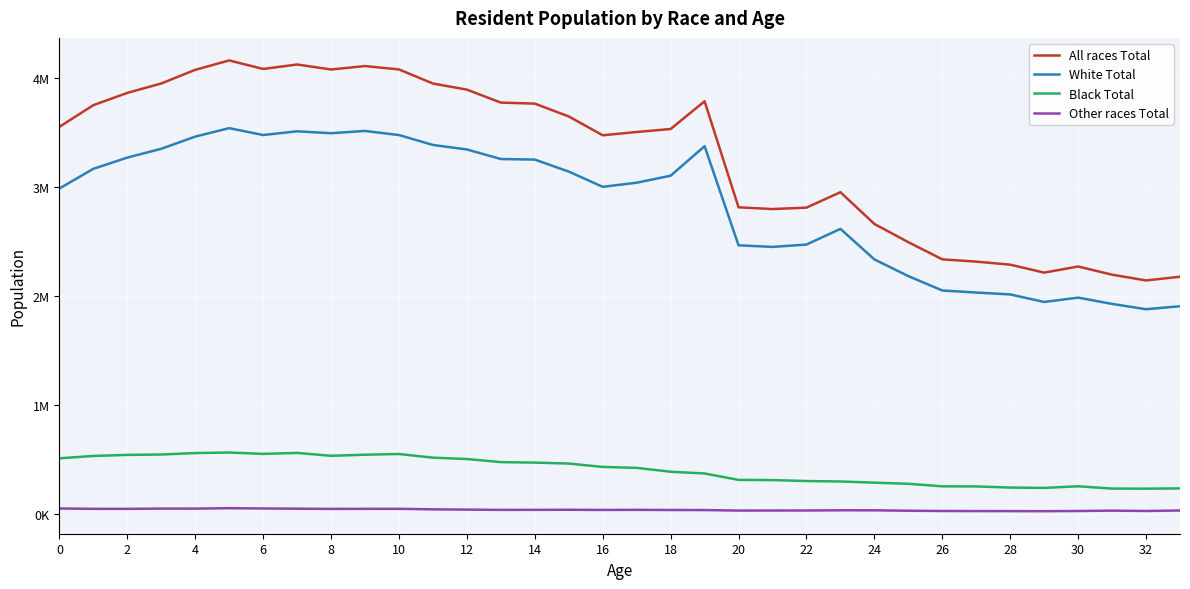

Which label corresponds to the smallest value in the chart?

29